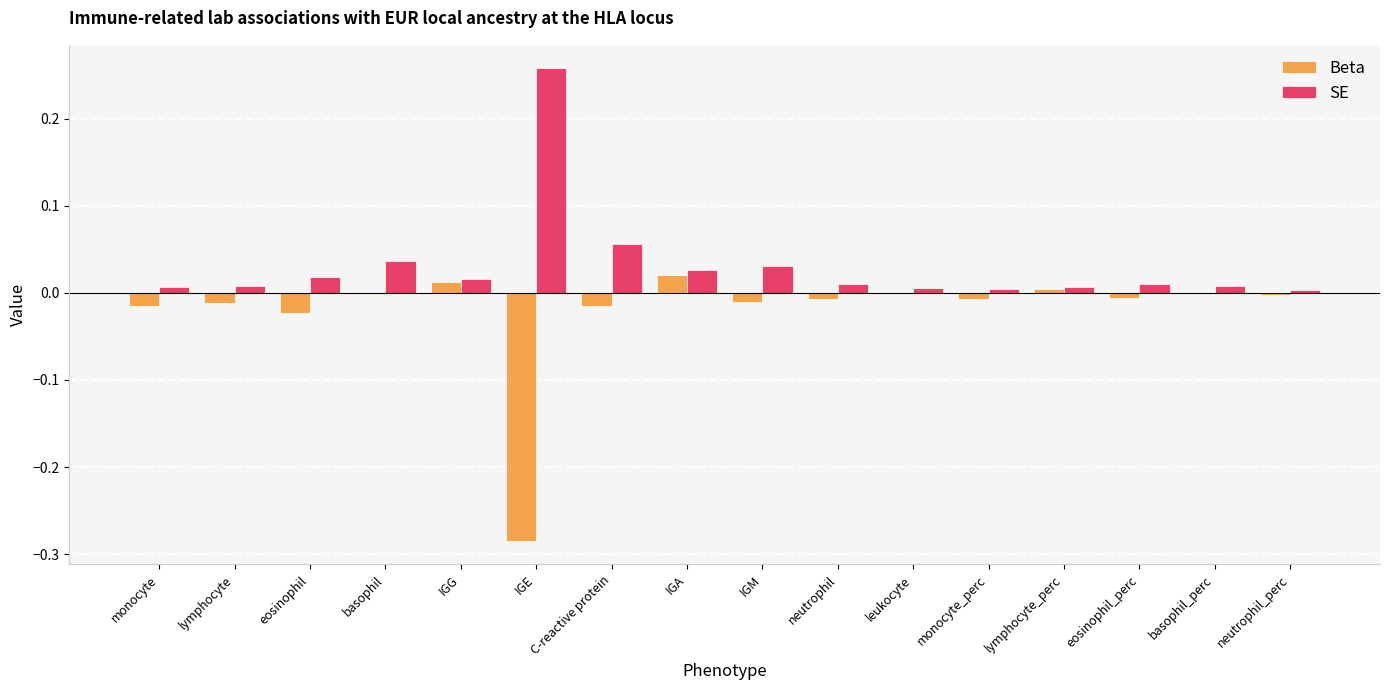

At which category does the chart reach its peak across all series?

IGE